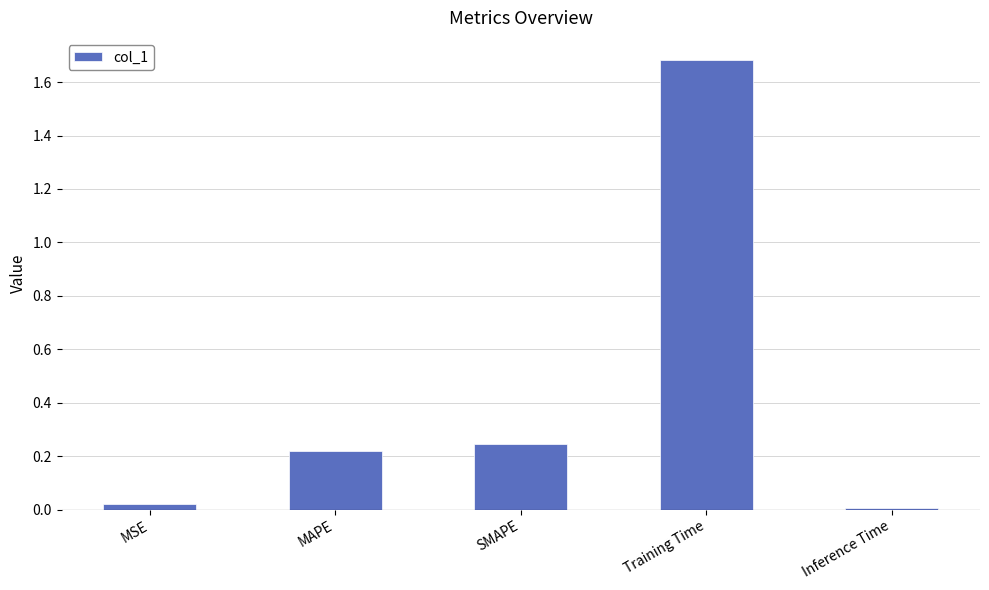

How many bars are there in total?

5